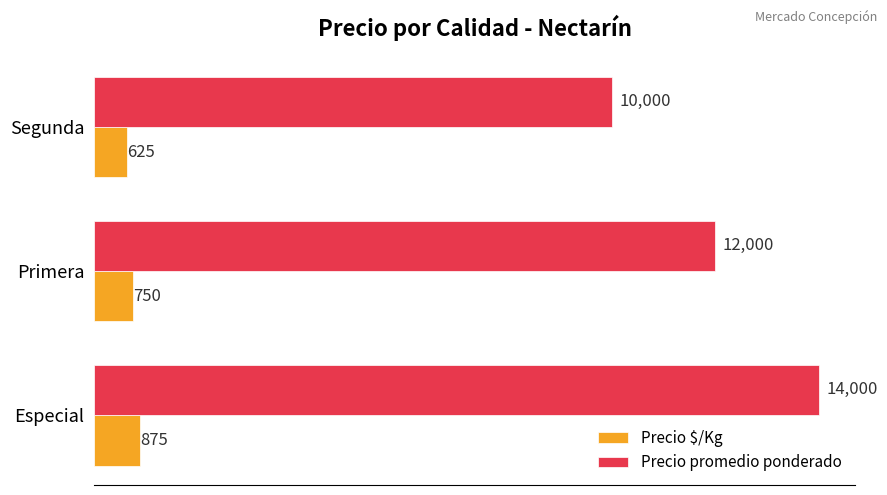

List the series in order of their overall mean, highest first.

Precio promedio ponderado, Precio $/Kg